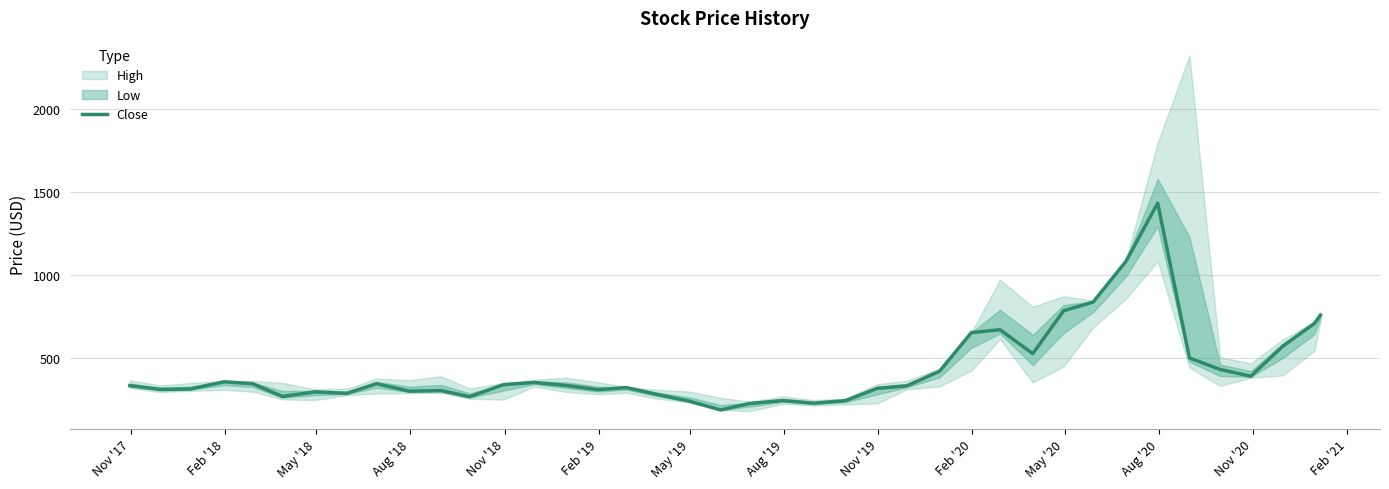

The chart shows a value of 1055.1 at 39. True or false?

False